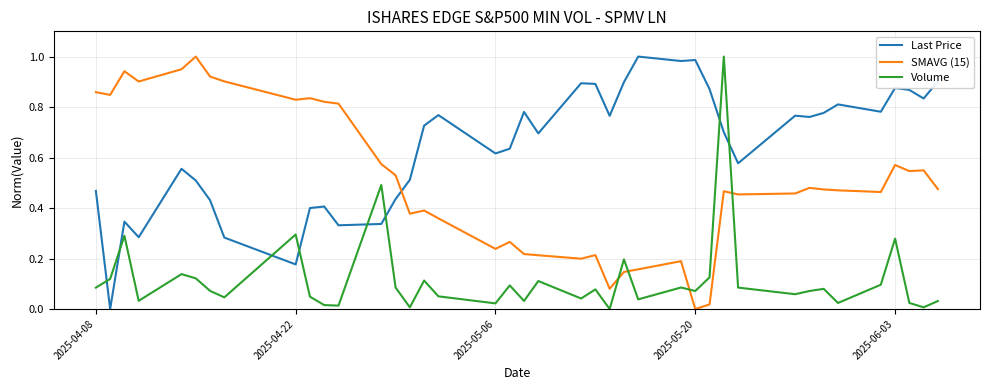

Which series has the largest total across all categories?

Last Price